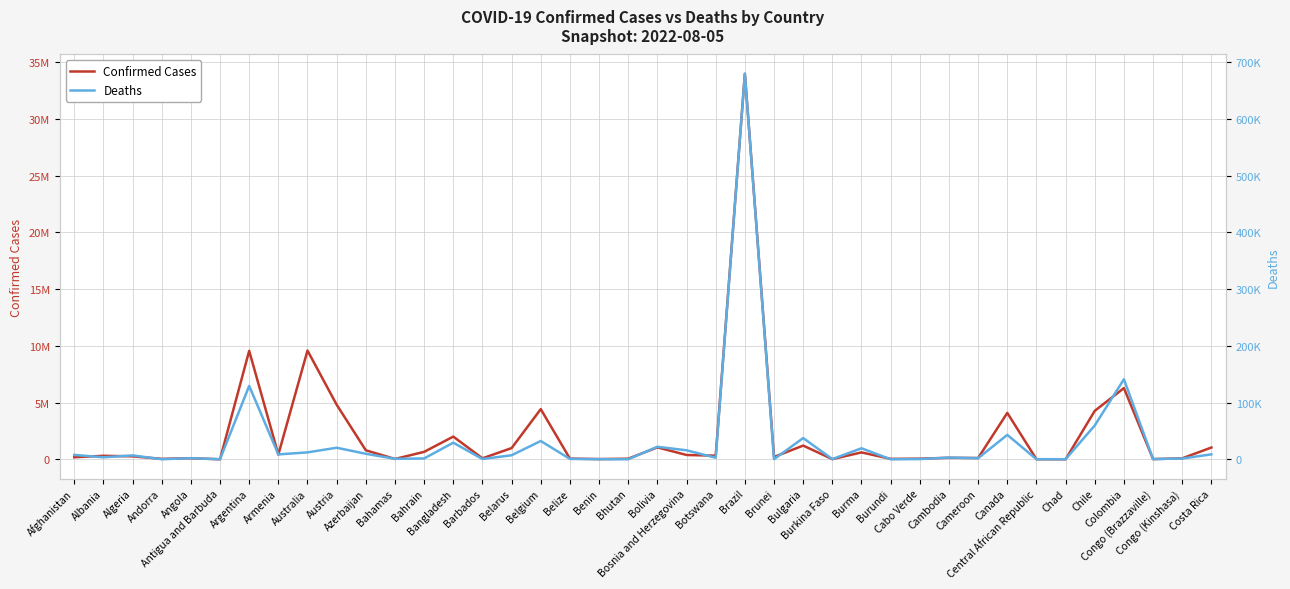

How many categories are shown in the chart?

40